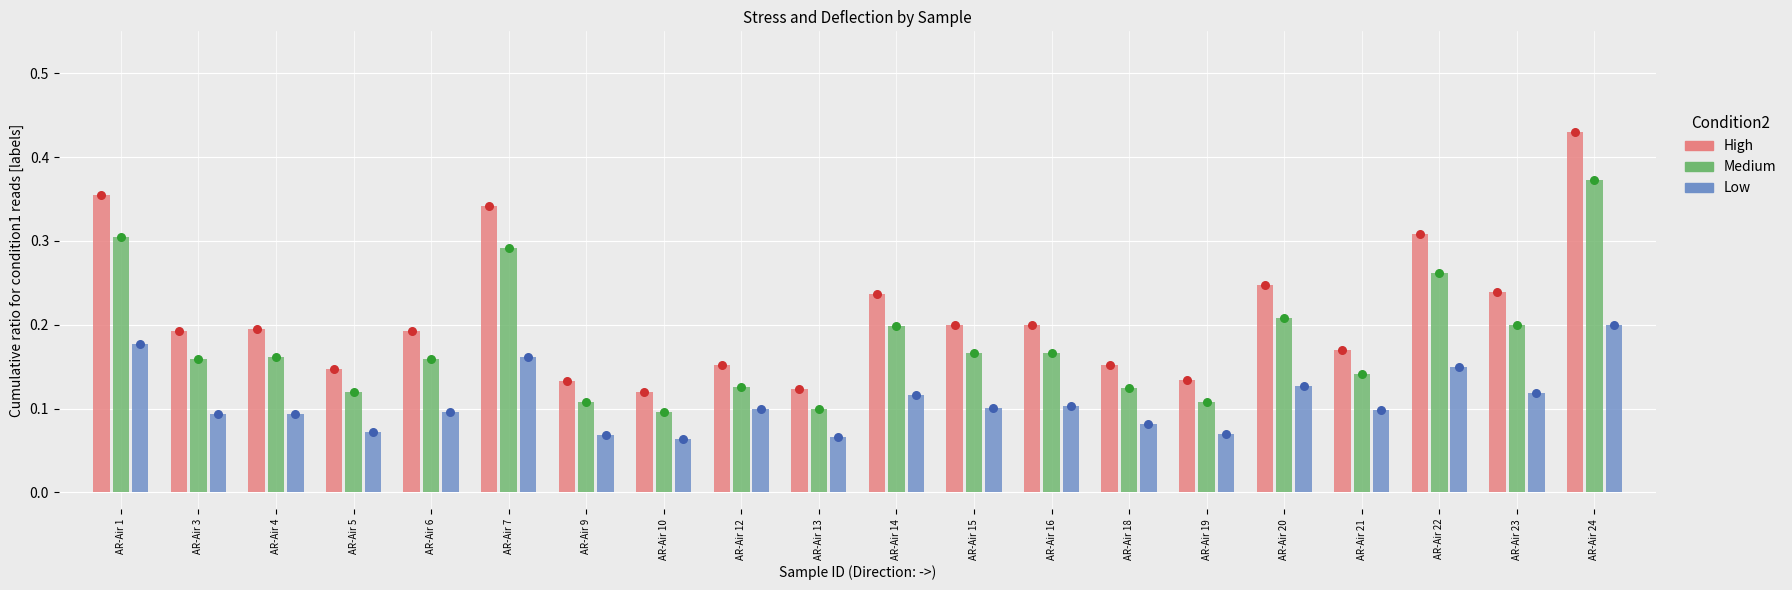

Is the value of Low at AR-Air 16 greater than the value of Medium at AR-Air 24?

No